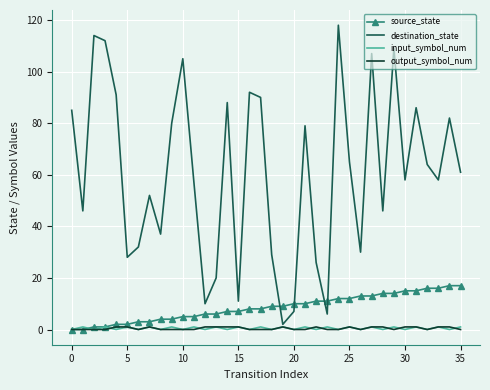

How many intersections are there between source_state and destination_state?

4